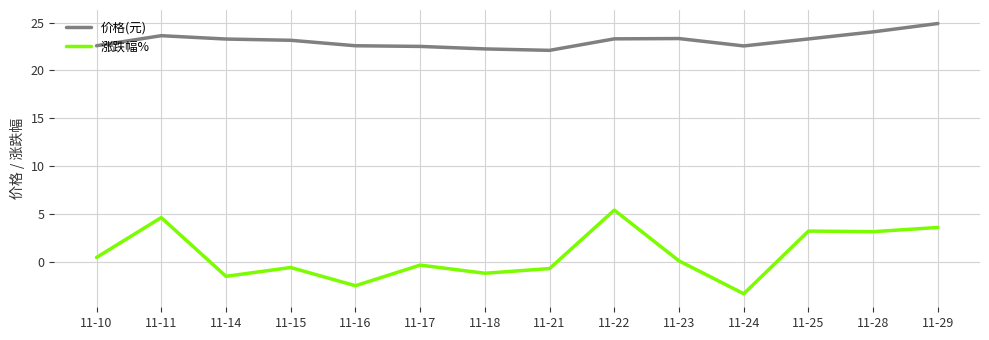

What is the difference between the highest and lowest values at 11-10?

22.1